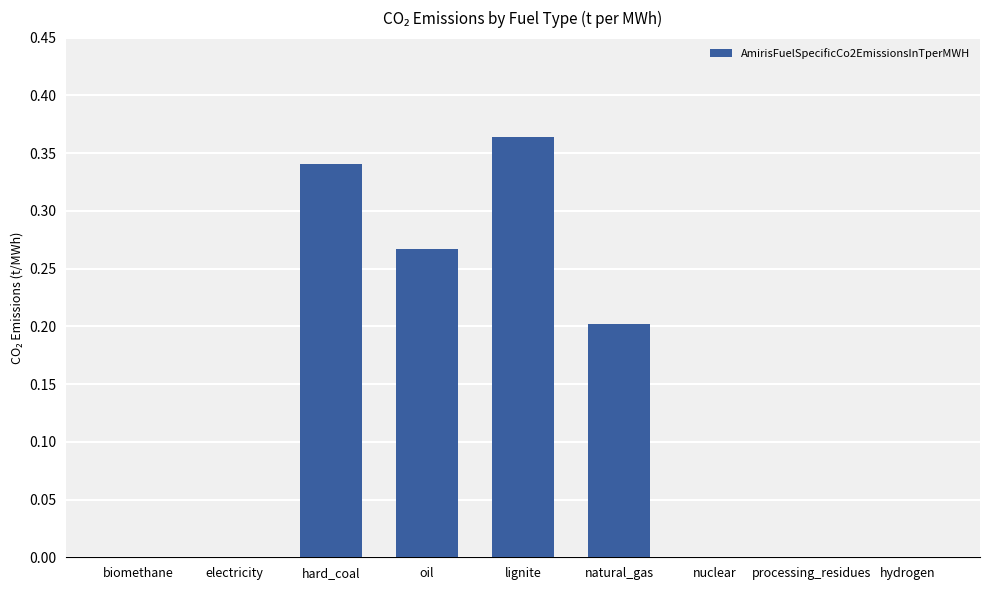

What is the sum of all values?

1.2